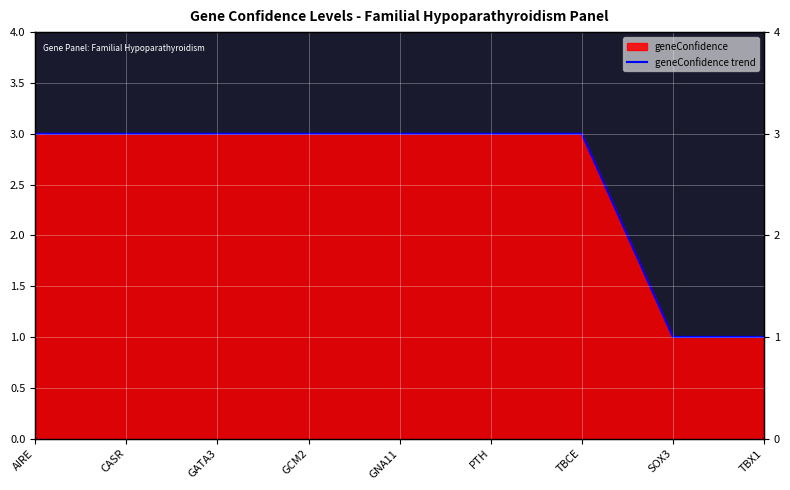

List the labels in order of value, smallest first.

SOX3, TBX1, AIRE, CASR, GATA3, GCM2, GNA11, PTH, TBCE